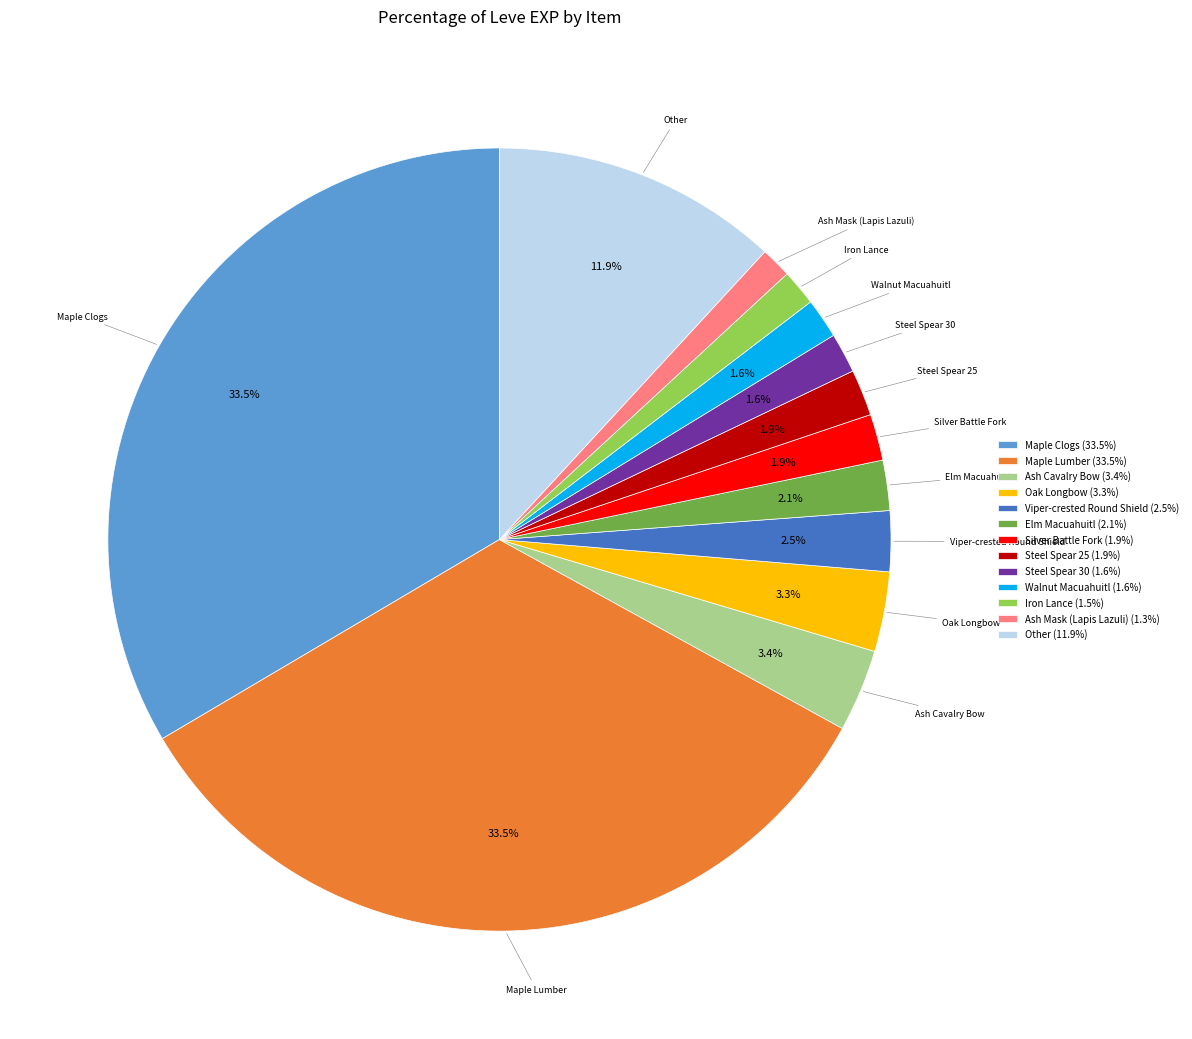

How many slices are in this pie chart?

13